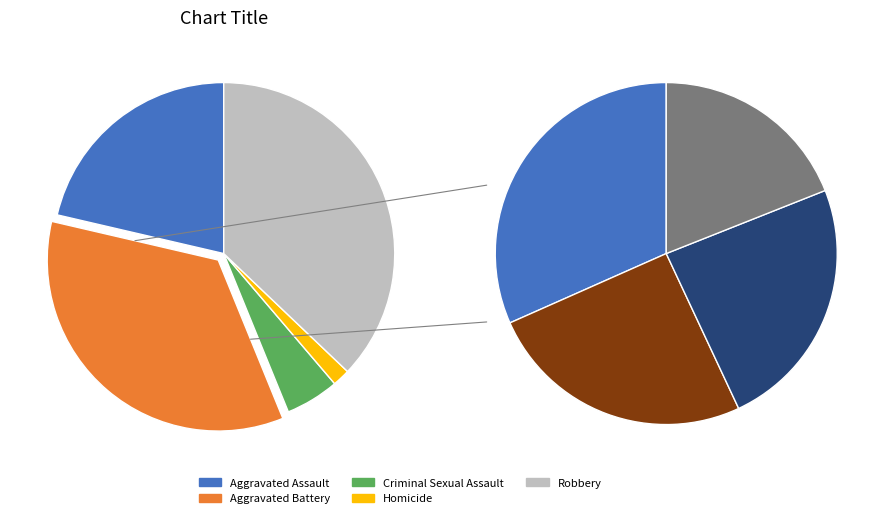

Is there any slice that represents more than half of the pie?

No